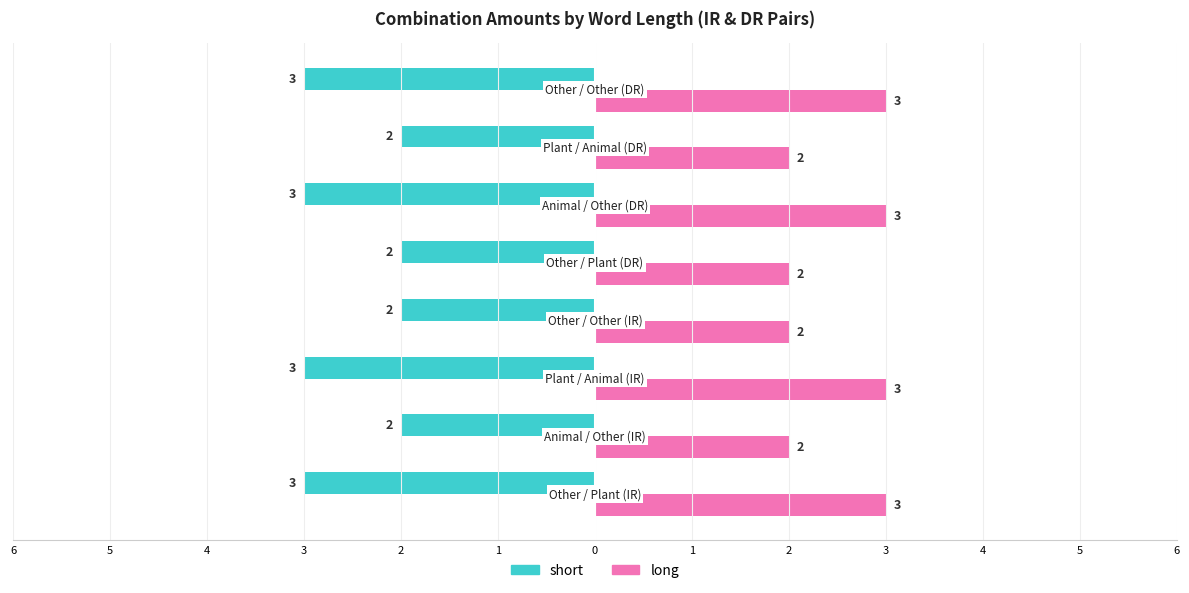

What is the highest value of the short series?

-2